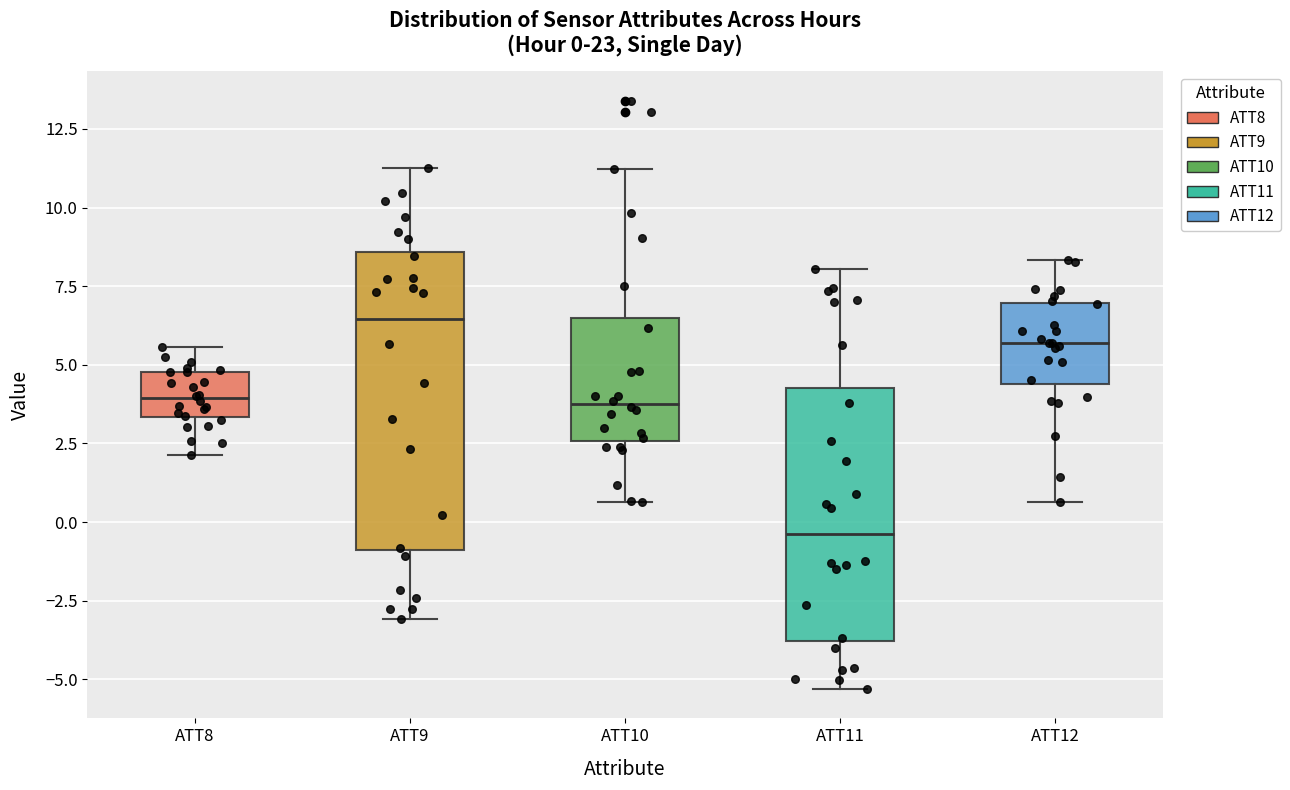

Which box has the lowest median line?

ATT11